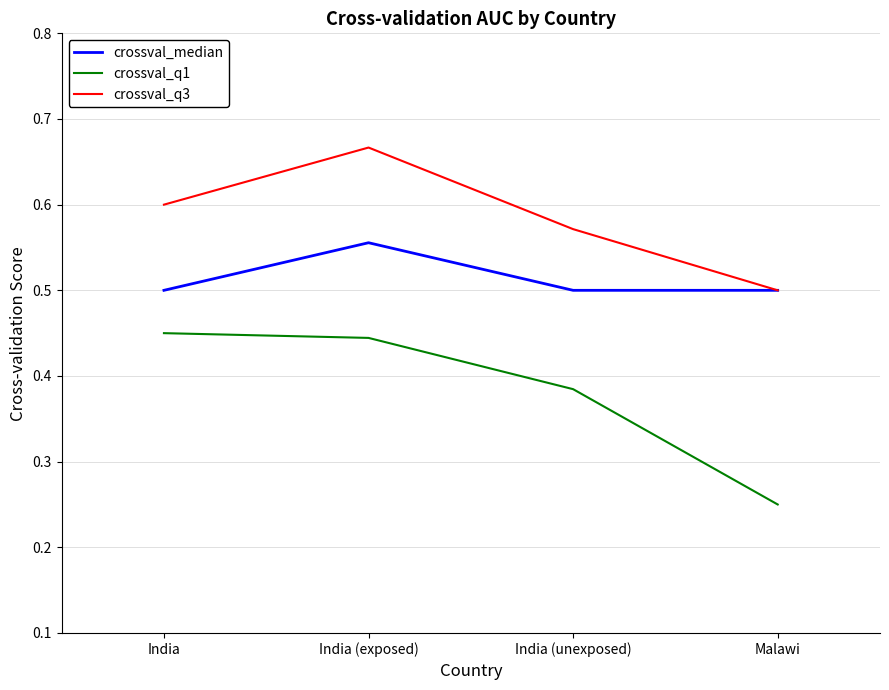

At which label is crossval_q3 closest to 0?

Malawi